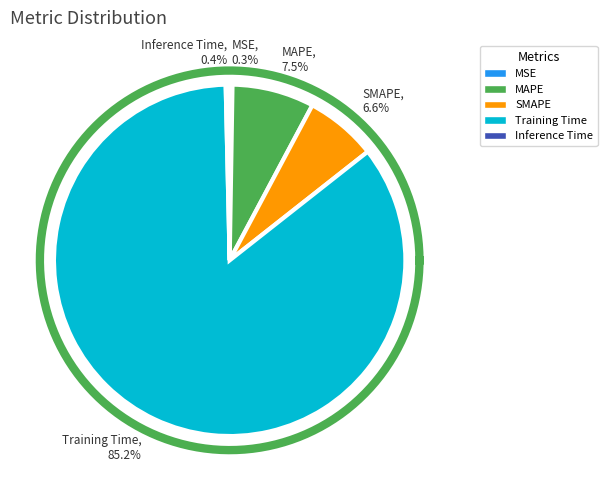

To the nearest percent, what percentage of the pie is MAPE?

8%